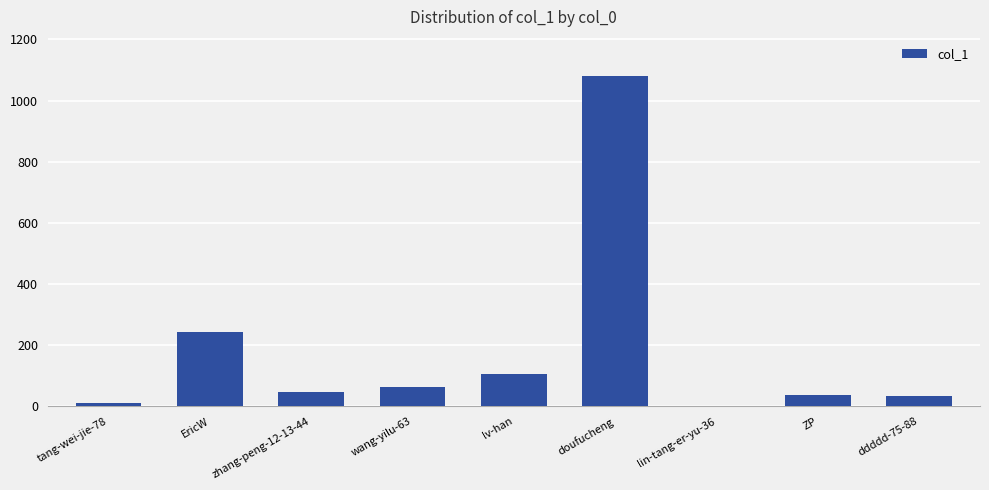

At which label is the value closest to 541?

EricW